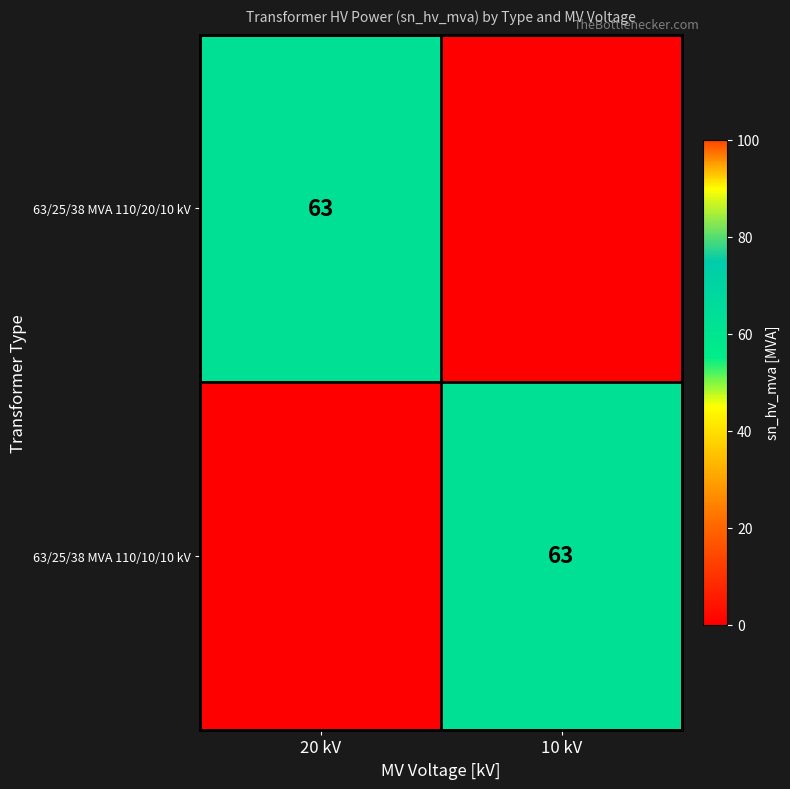

The value of 63/25/38 MVA 110/20/10 kV at 20 kV is 63. True or false?

True